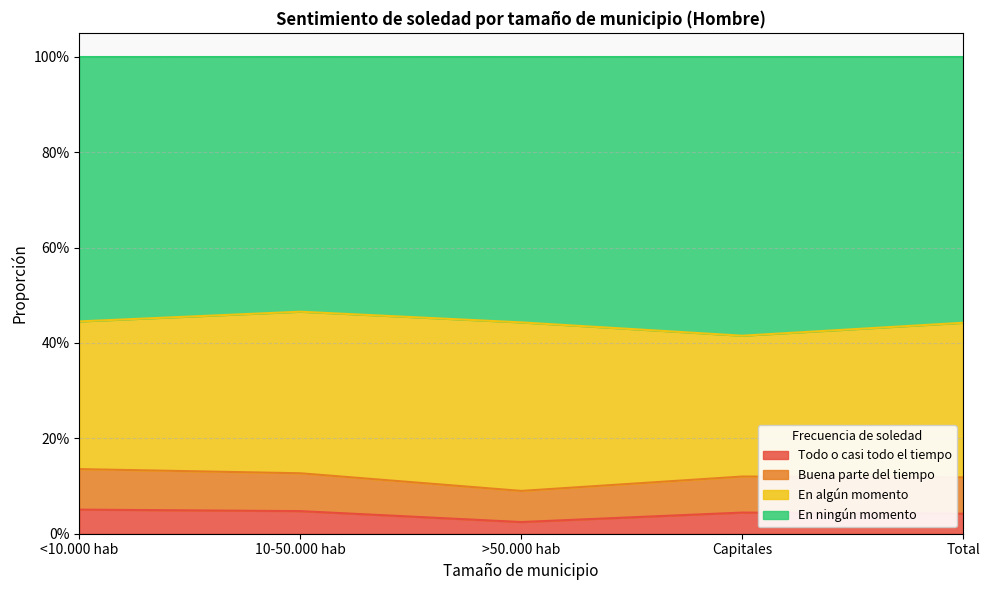

What is the difference between the maximum and minimum values in the En ningún momento series?

0.1